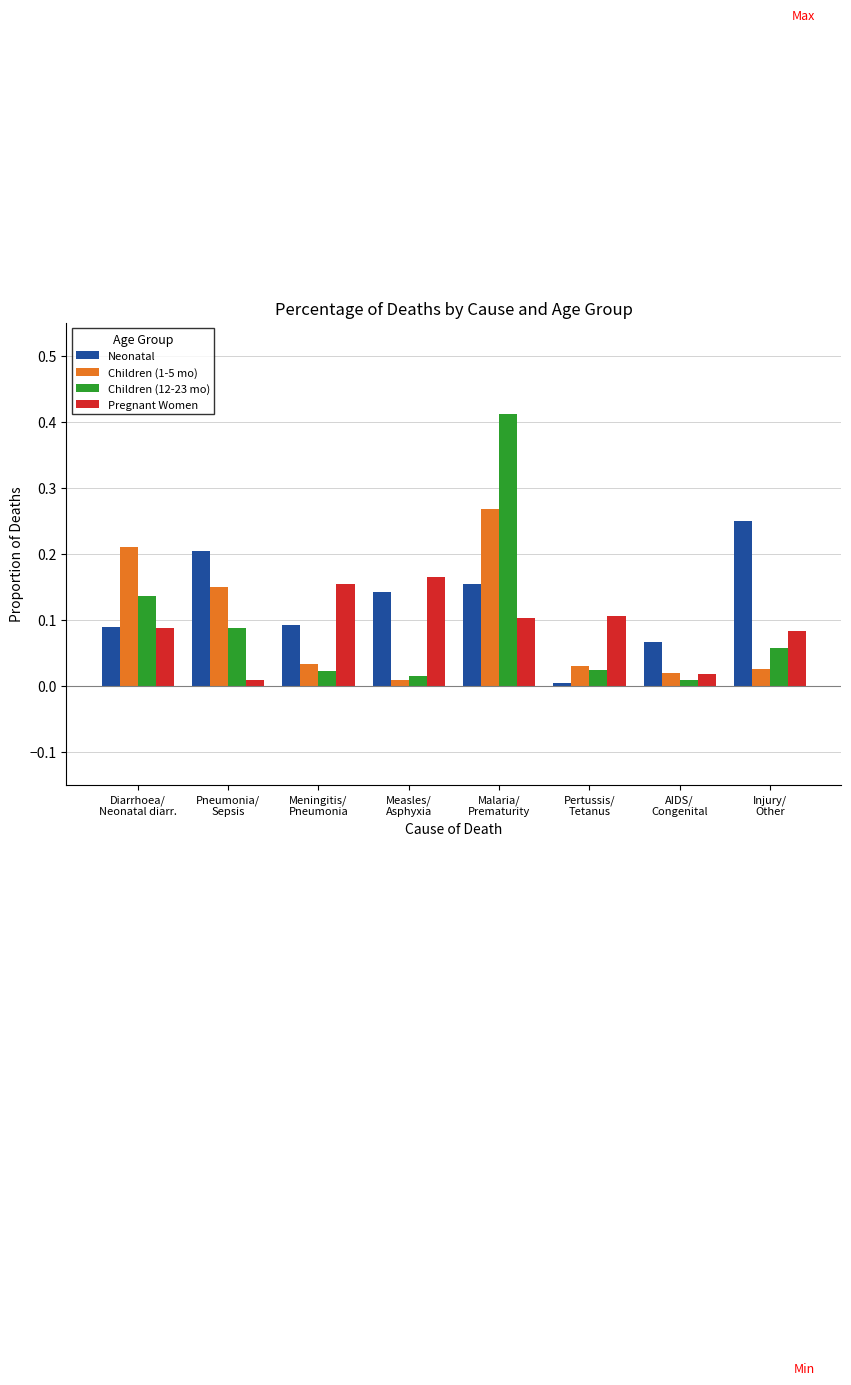

Which series has the widest spread of values?

Children (12-23 mo)